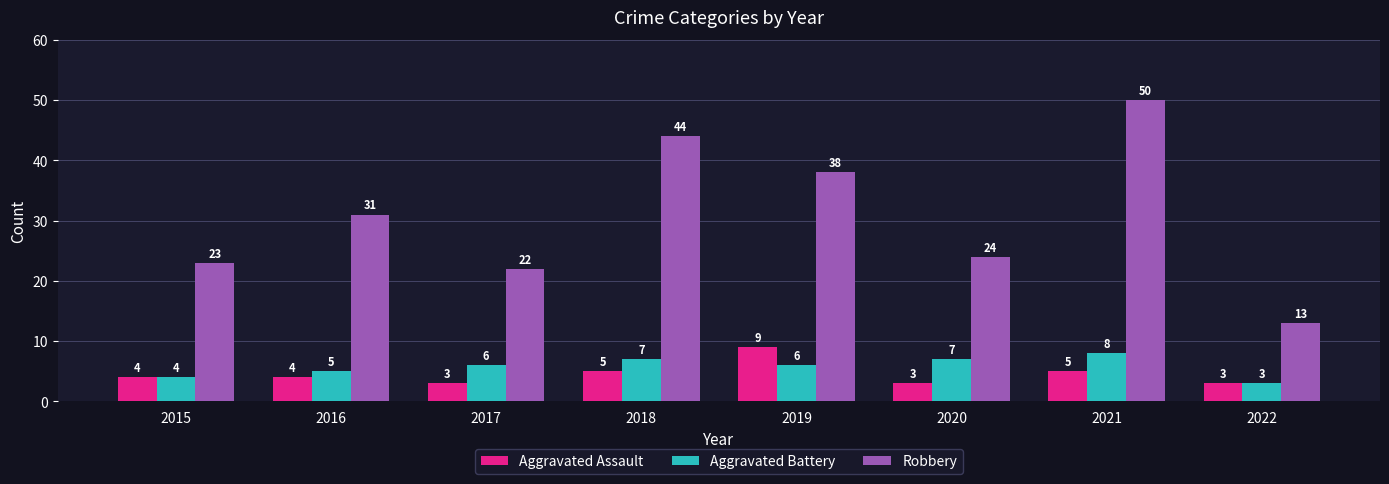

How many bars are there in each group?

3